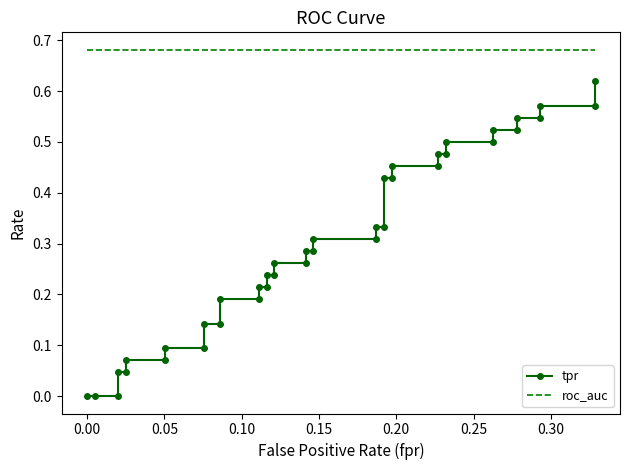

At how many categories does at least one series exceed 0?

40